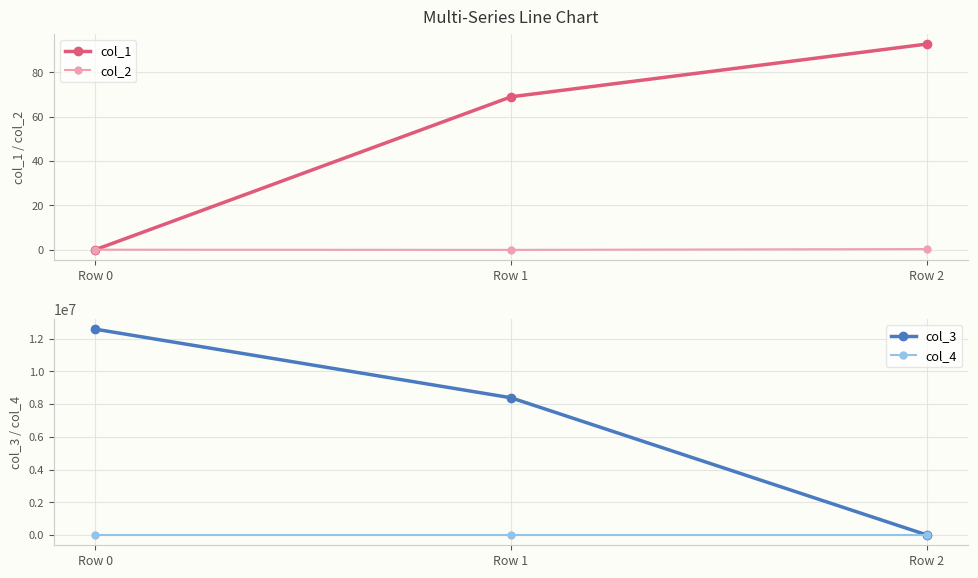

What are all the series names shown in the legend?

col_1, col_2, col_3, col_4